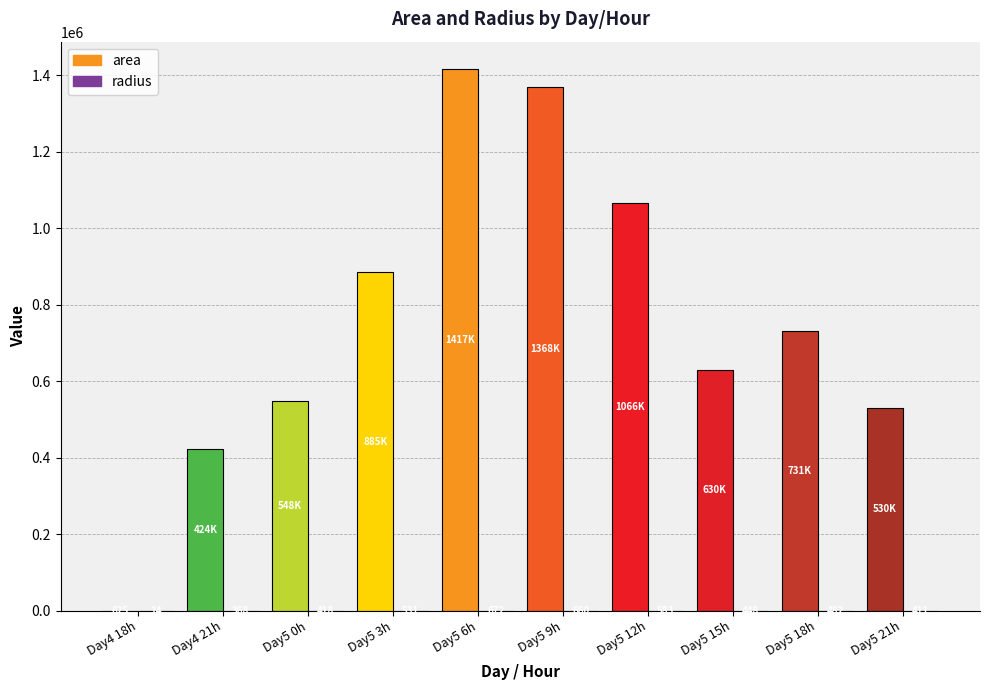

What is the sum of all area values?

7603750.0